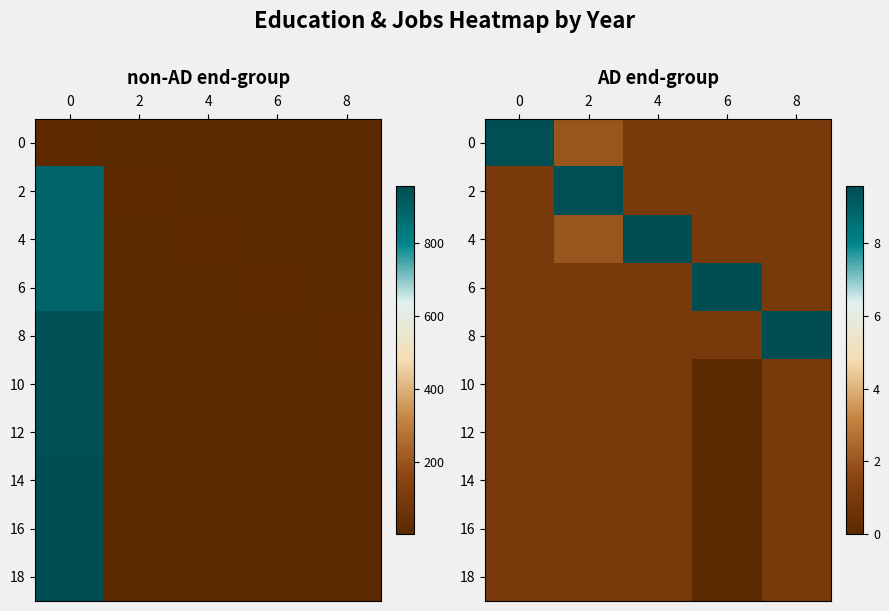

What is the difference between the highest and lowest values at 4?

8.5